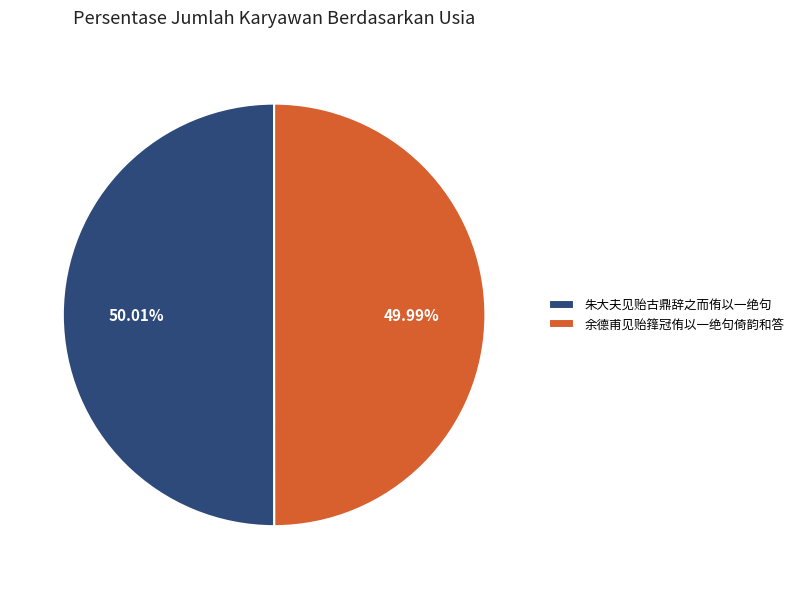

To the nearest percent, what portion does 余德甫见贻箨冠侑以一绝句倚韵和答 represent?

50%